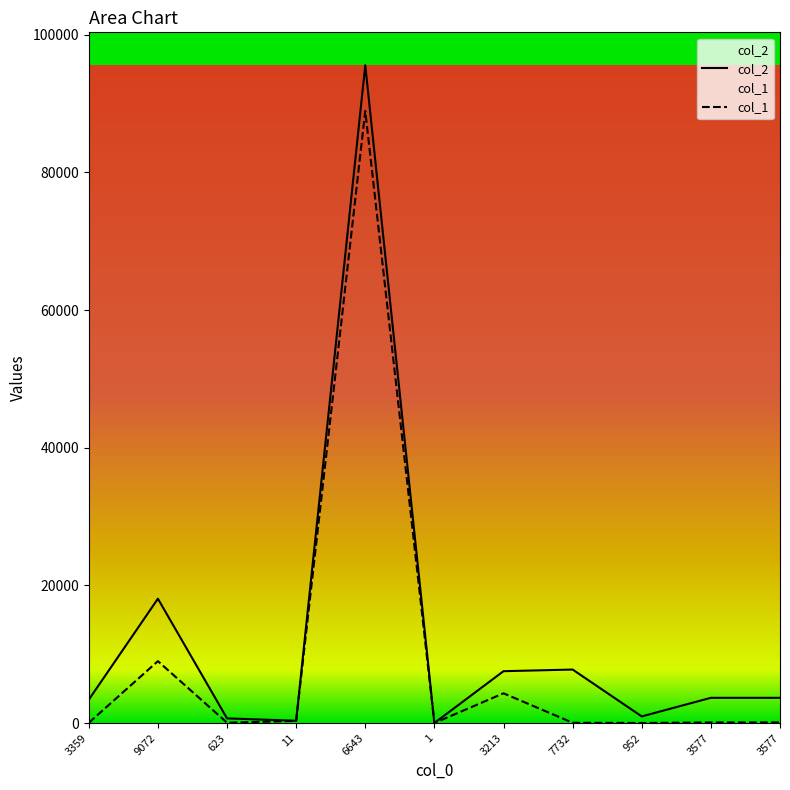

True or false: col_1 and col_2 cross at least once.

False